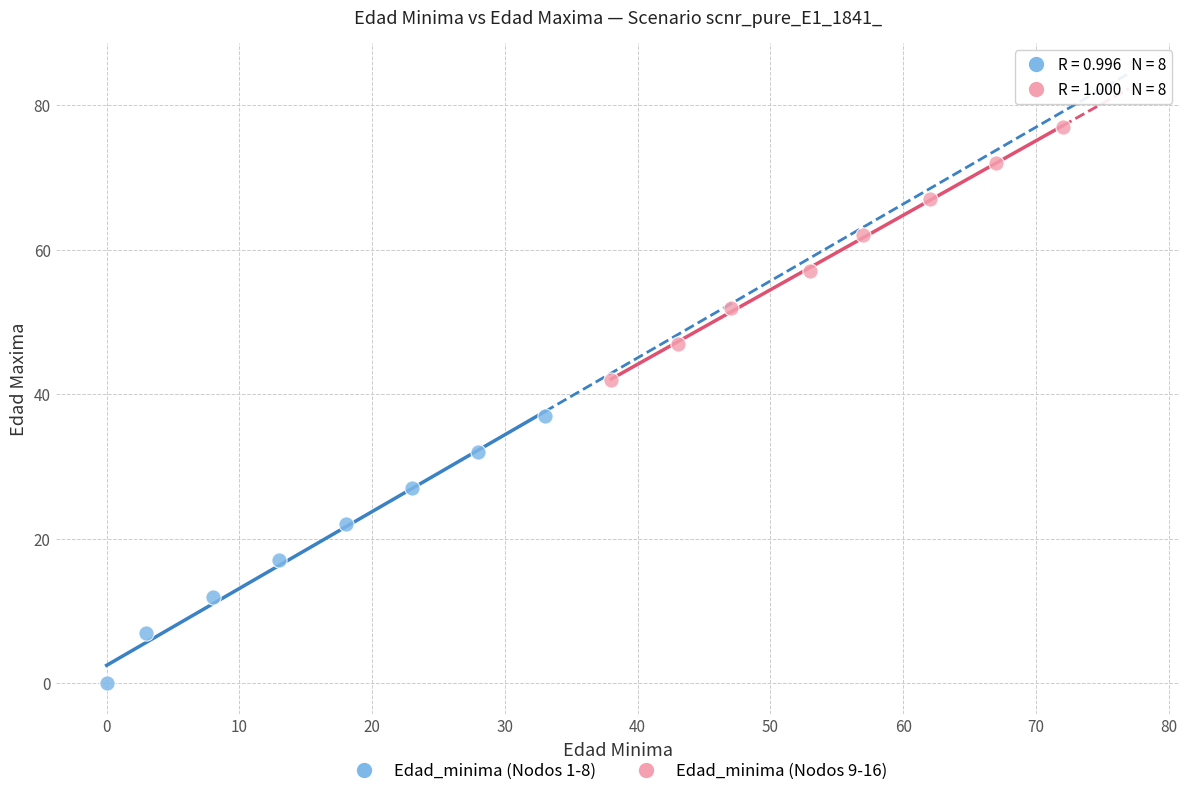

Which series contains the lowest Y value?

Edad_minima (Nodos 1-8)